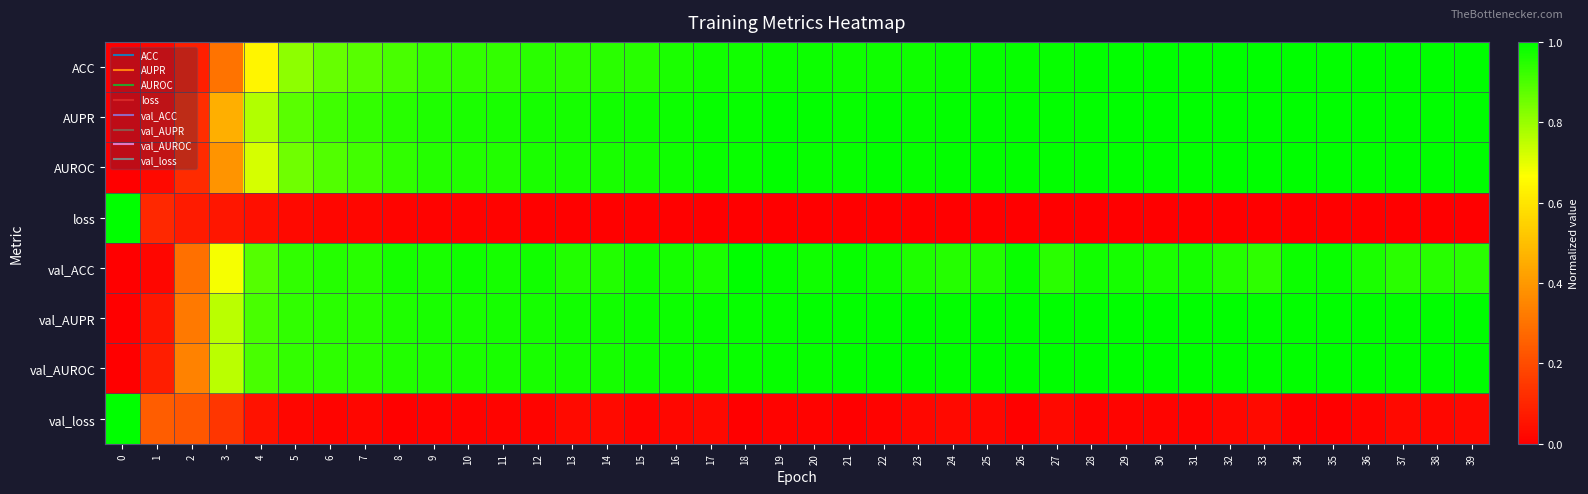

What is the greatest value displayed?

1.0